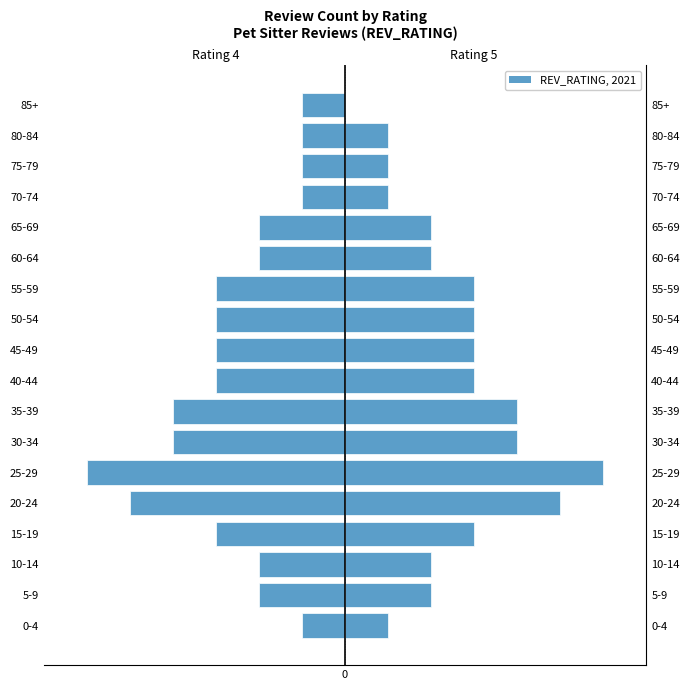

Which has a higher value, 65-69 or 15-19?

65-69